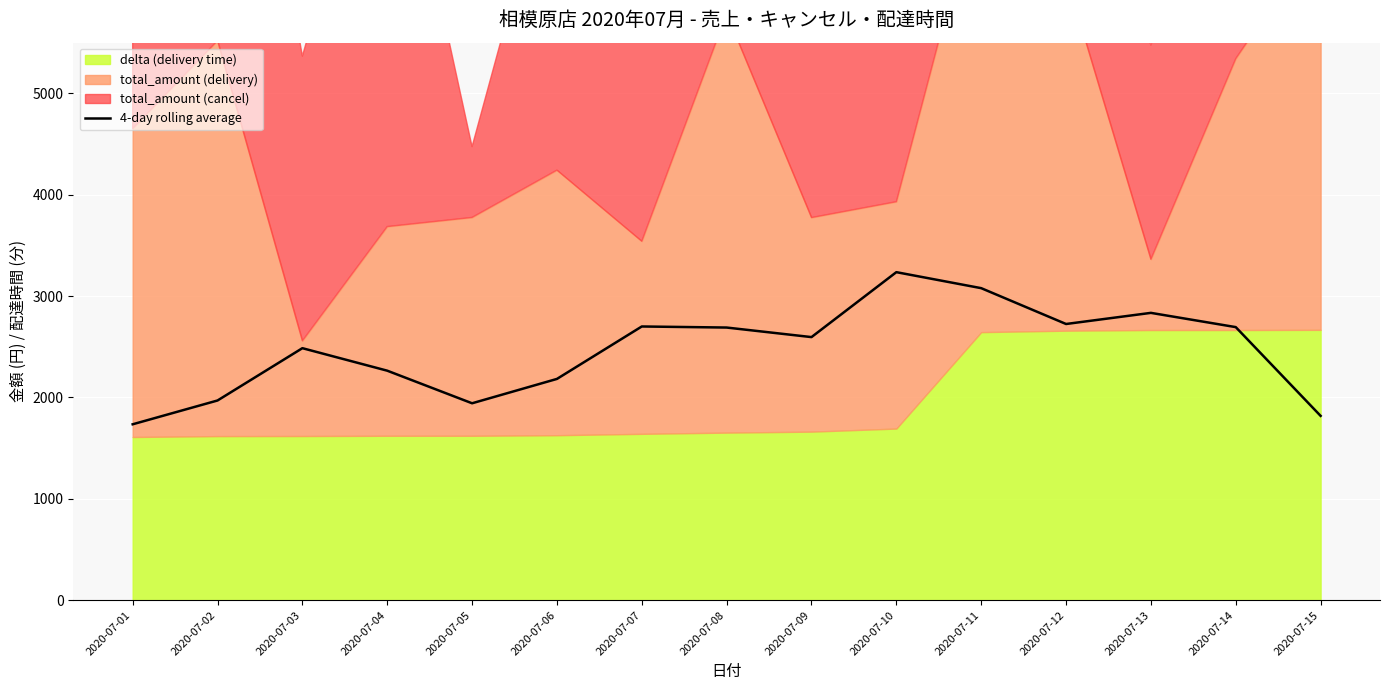

What value does the data have at 2020-07-06?

2183.2